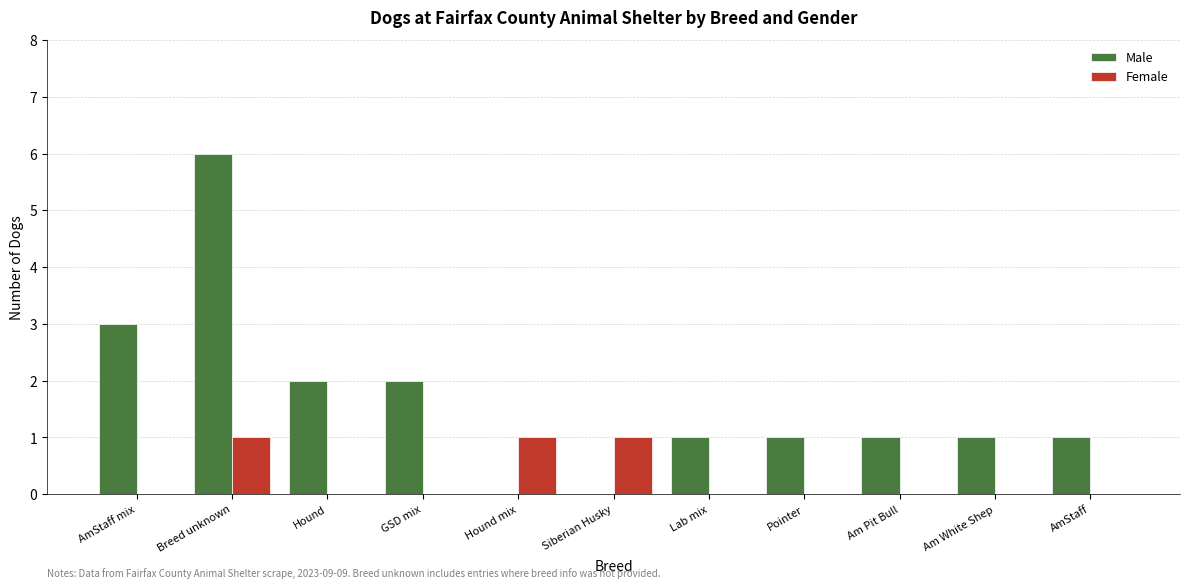

Reading right to left, transcribe all the data shown in this chart.

Male: AmStaff=1	Am White Shep=1	Am Pit Bull=1	Pointer=1	Lab mix=1	Siberian Husky=0	Hound mix=0	GSD mix=2	Hound=2	Breed unknown=6	AmStaff mix=3
Female: AmStaff=0	Am White Shep=0	Am Pit Bull=0	Pointer=0	Lab mix=0	Siberian Husky=1	Hound mix=1	GSD mix=0	Hound=0	Breed unknown=1	AmStaff mix=0